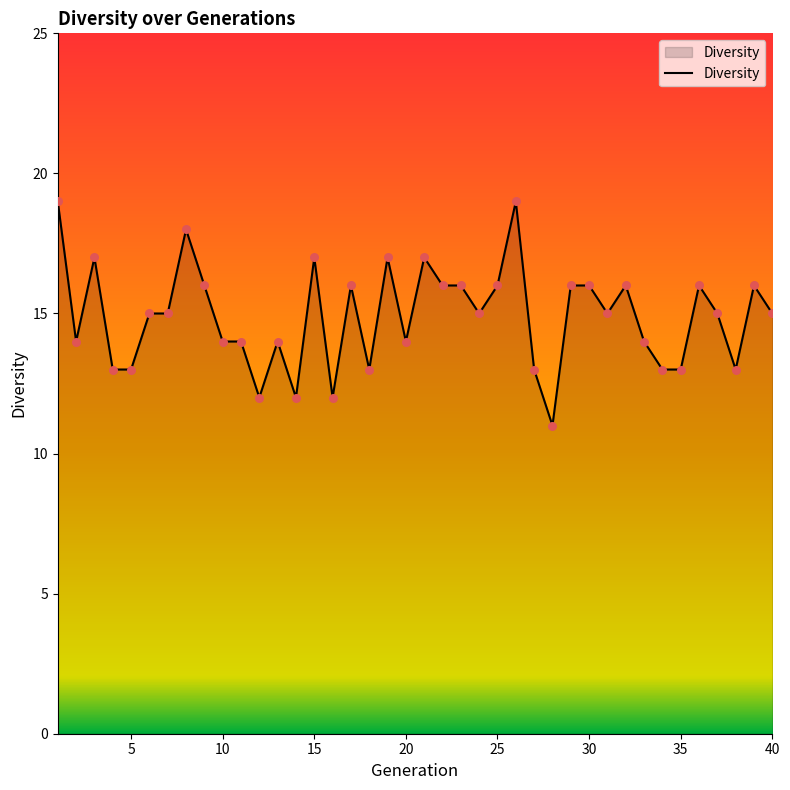

What is the maximum value shown in the chart?

19